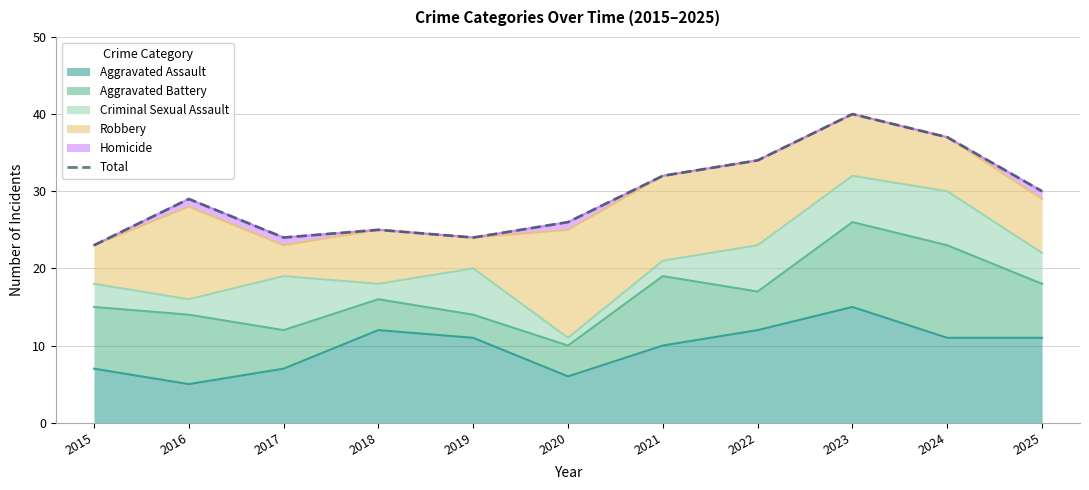

The value at 2024 is 37. True or false?

True